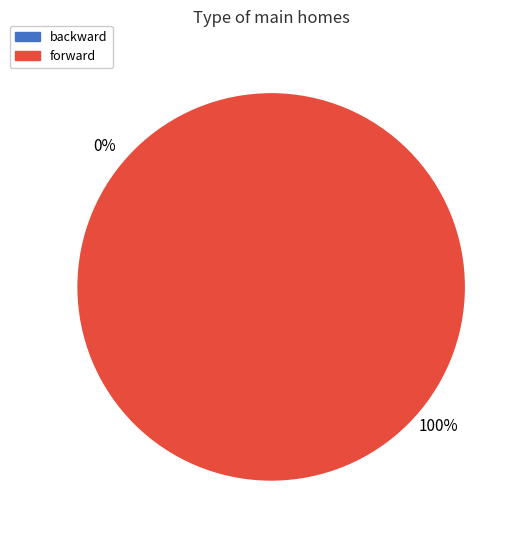

To the nearest percent, what is the difference between the backward and forward slice percentages?

100%